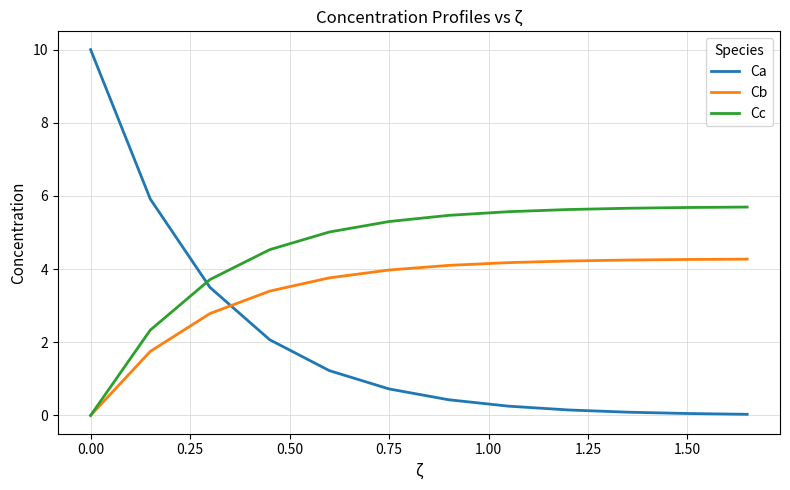

Rank the series by their average value, from highest to lowest.

Cc, Cb, Ca